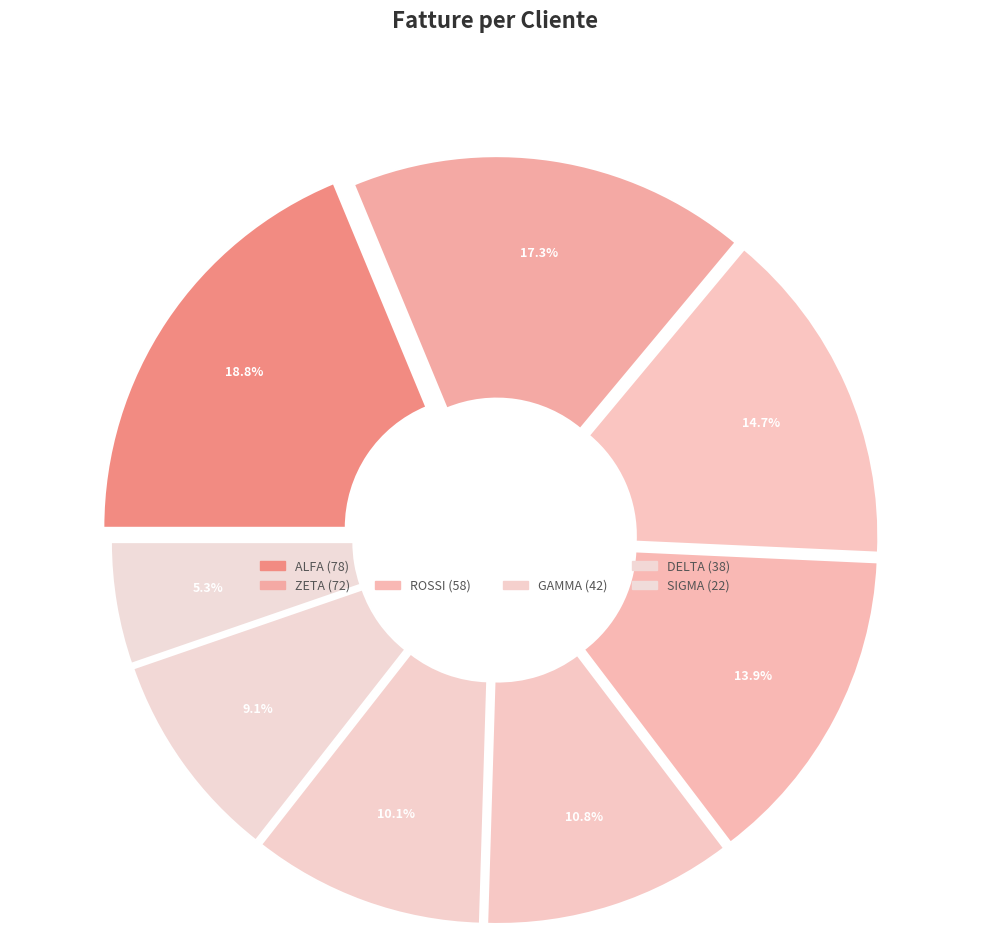

What is the largest slice in the pie chart?

ALFA